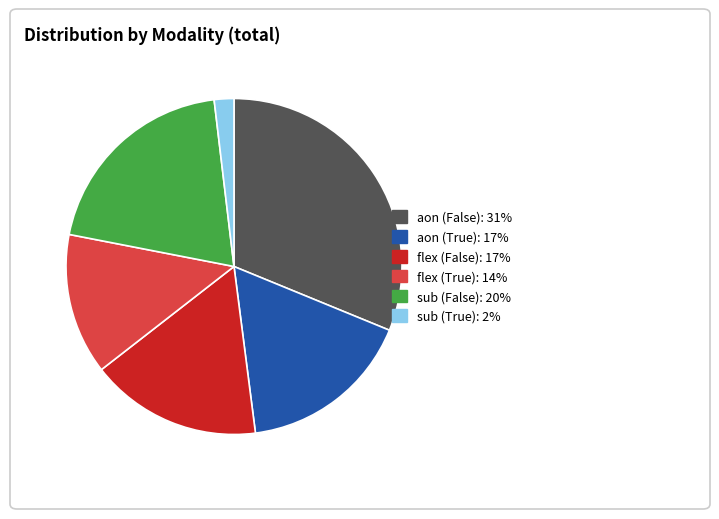

Does sub (True) account for over 50% of the chart?

No